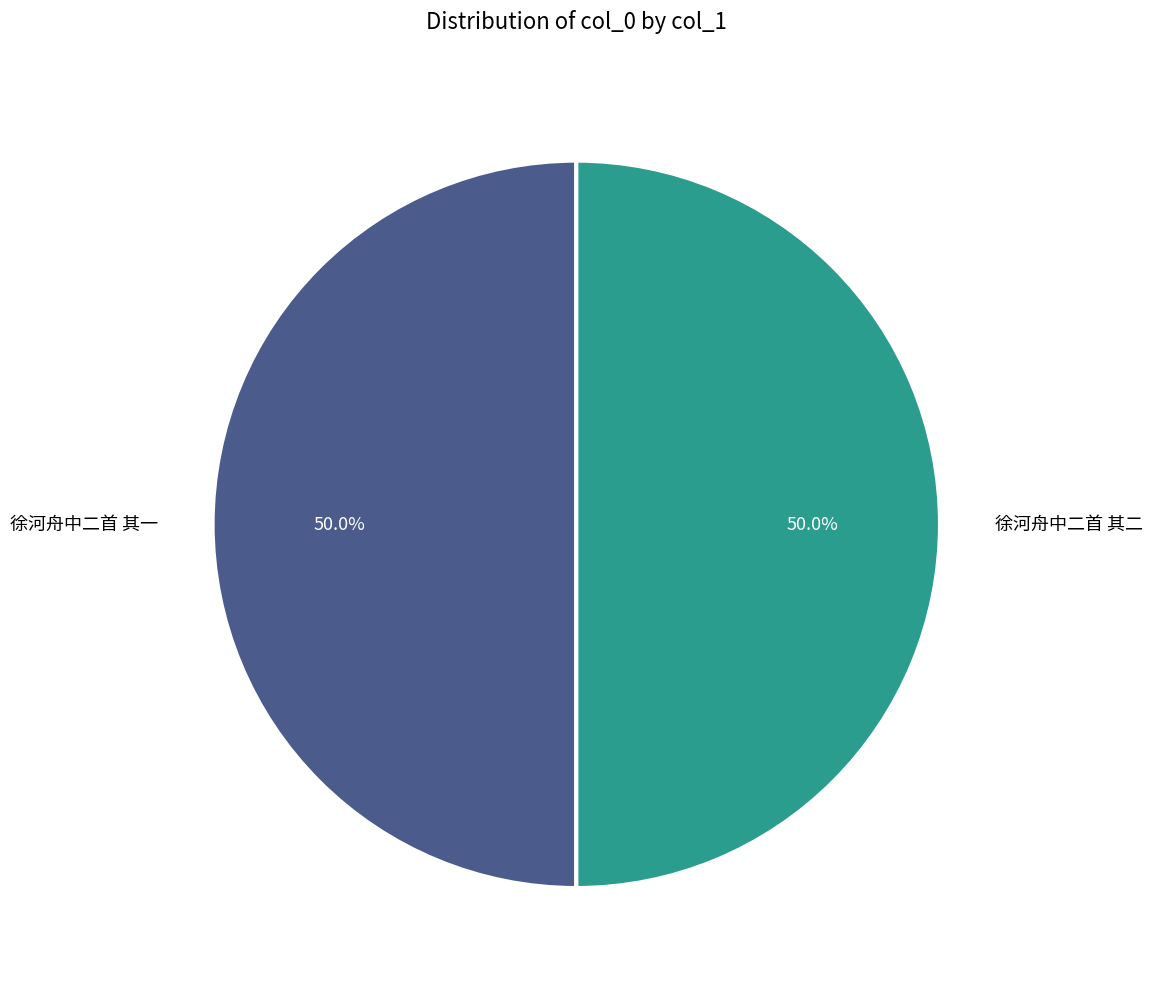

Approximately how many times larger is the value at 徐河舟中二首 其二 compared to 徐河舟中二首 其一?

1.0